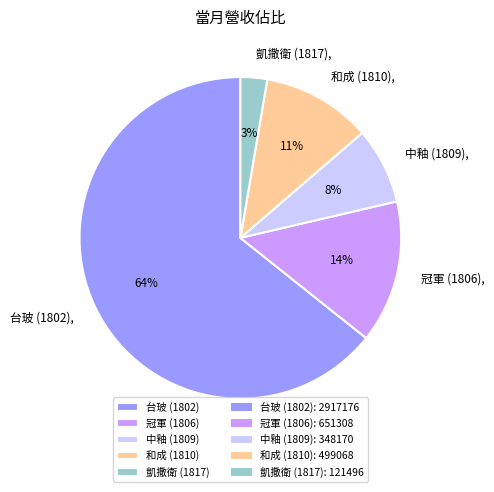

Which category has the smallest portion of the pie?

凱撒衛 (1817)